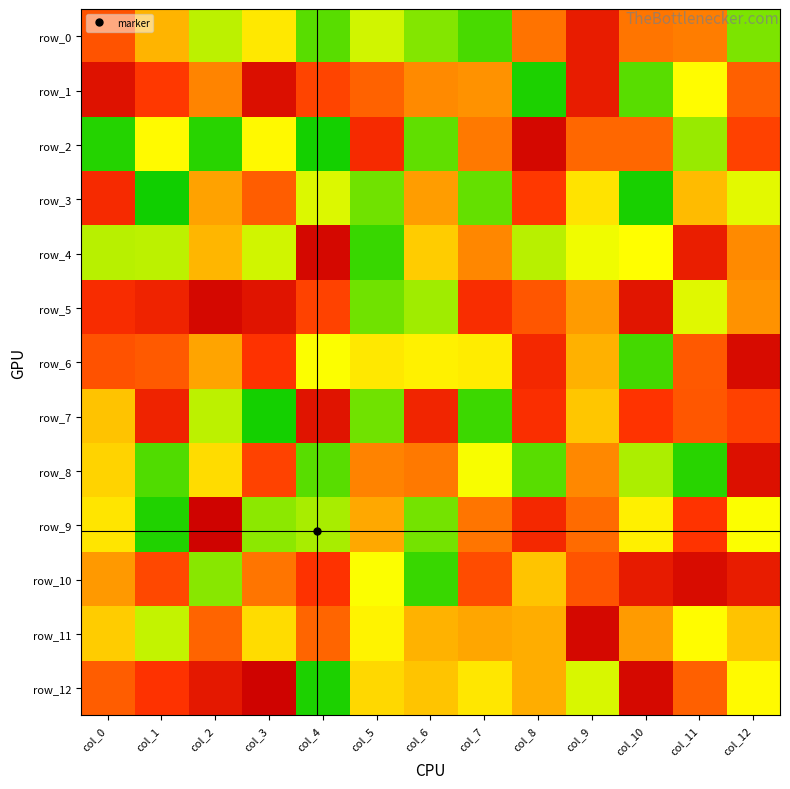

True or false: row_5 has a value of 119 at col_9.

True